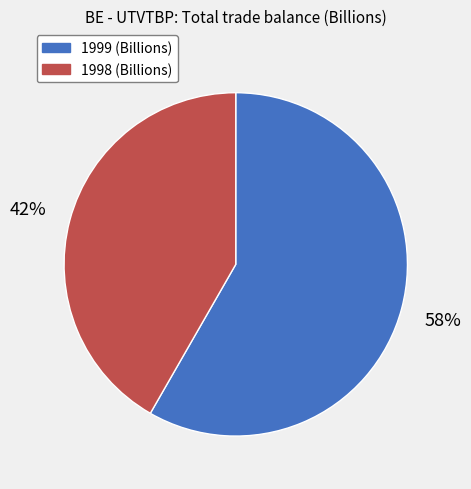

Do 1998 and 1999 together represent more than half of the pie?

Yes